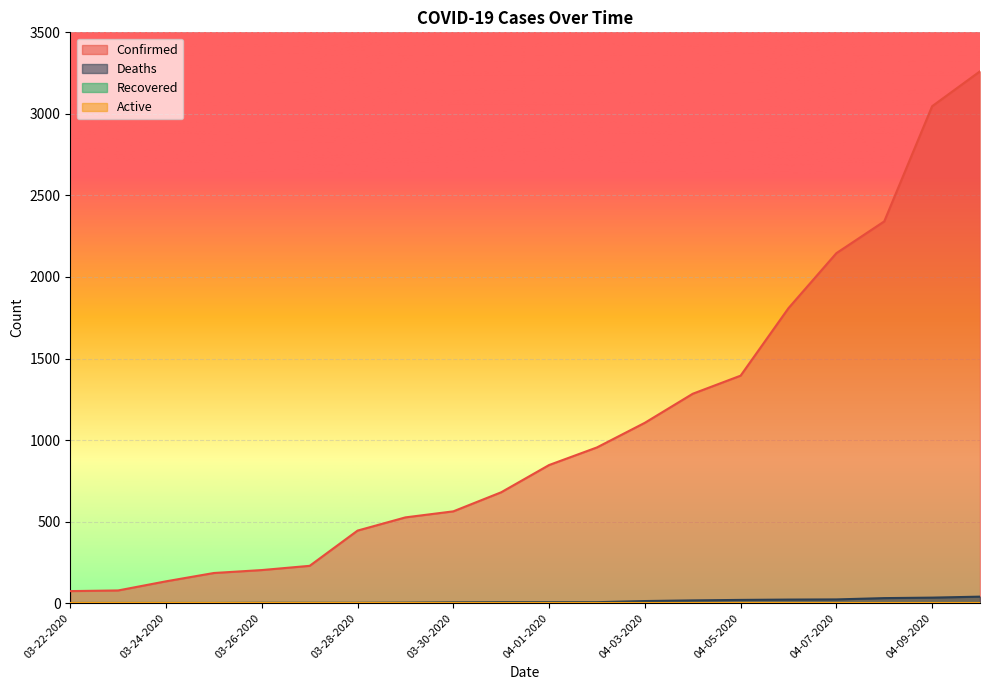

What value does the Confirmed series have at 04-08-2020?

2341